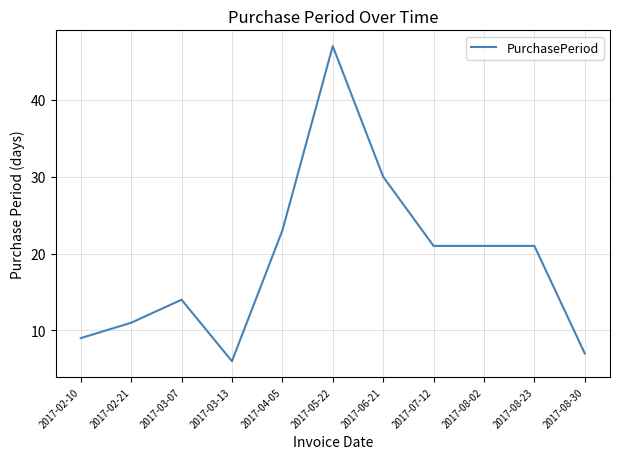

Read the value at 2017-02-10.

9